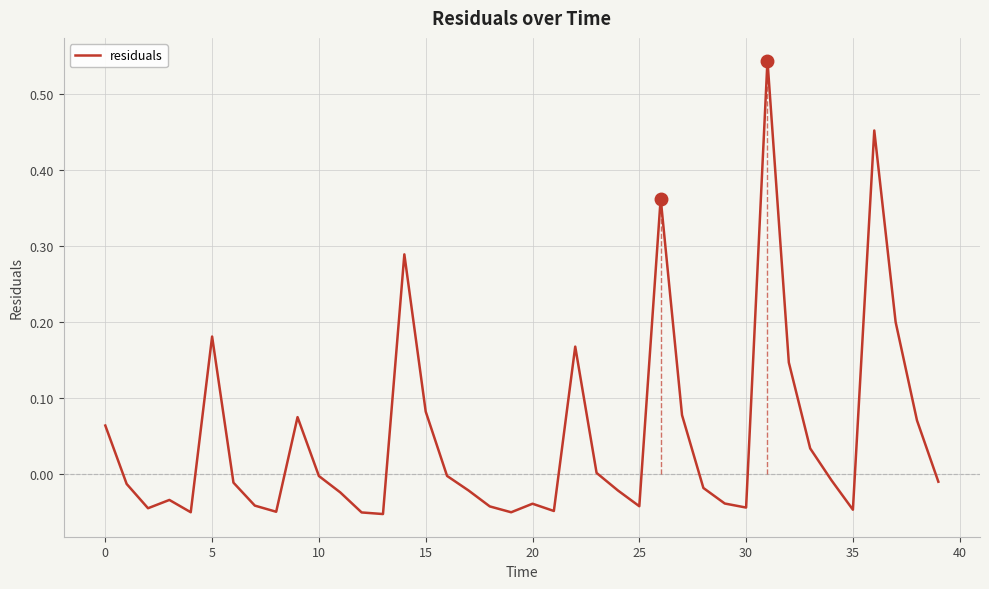

What is the difference between the maximum and minimum values?

0.6